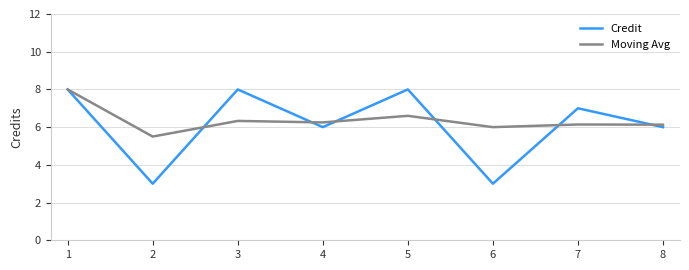

What is the greatest value displayed?

8.0